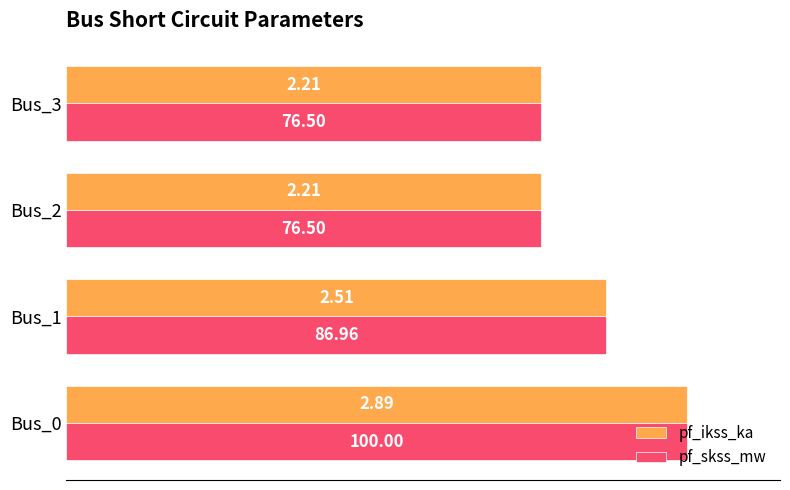

What is the total value across all series at Bus_1?

173.9